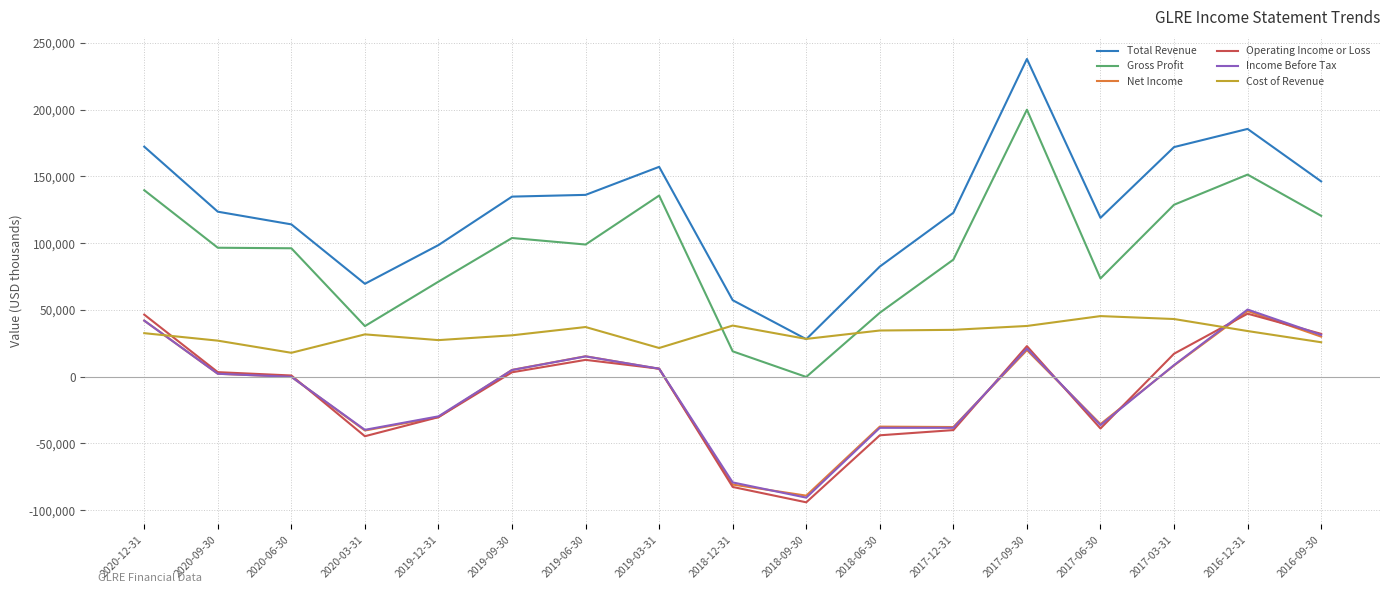

Is the value of Net Income at 2016-09-30 greater than the value of Operating Income or Loss at 2017-09-30?

Yes